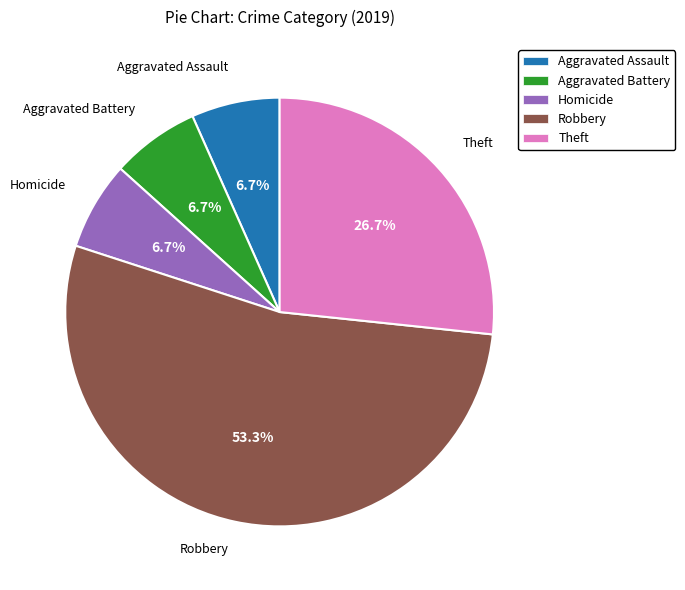

Count the number of slices in the pie.

5